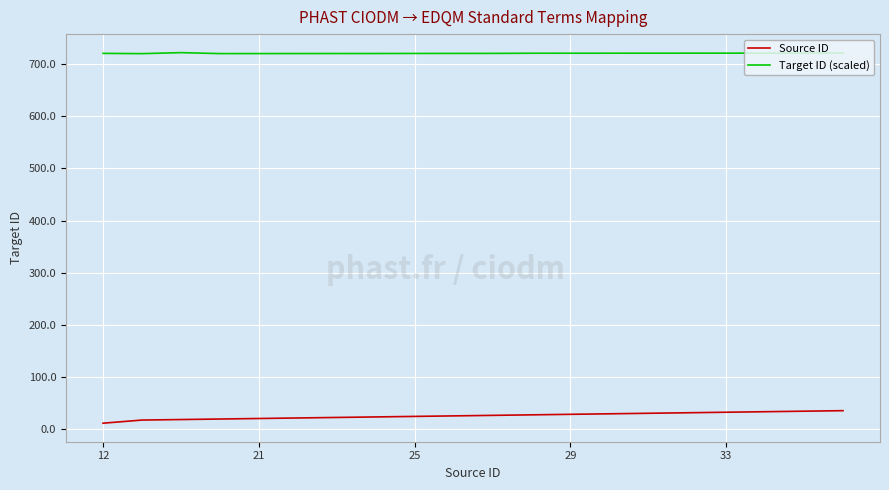

What is the highest value of the Target ID (scaled) series?

721.9